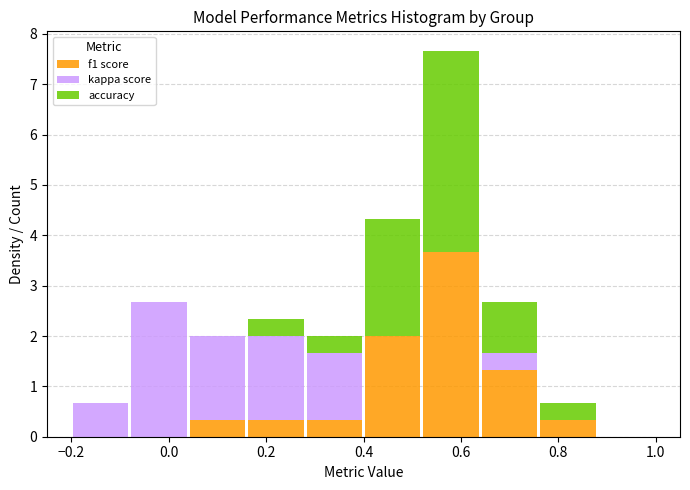

Reading left to right, transcribe this chart: for each stacked bar, give the range it covers on the x-axis and its total height. The values are not printed on the chart, so give them approximately, as read against the axis.

-0.20 to -0.08: 0.7
-0.08 to 0.04: 2.7
0.04 to 0.16: 2.0
0.16 to 0.28: 2.3
0.28 to 0.40: 2.0
0.40 to 0.52: 4.3
0.52 to 0.64: 7.7
0.64 to 0.76: 2.7
0.76 to 0.88: 0.7
0.88 to 1.00: 0